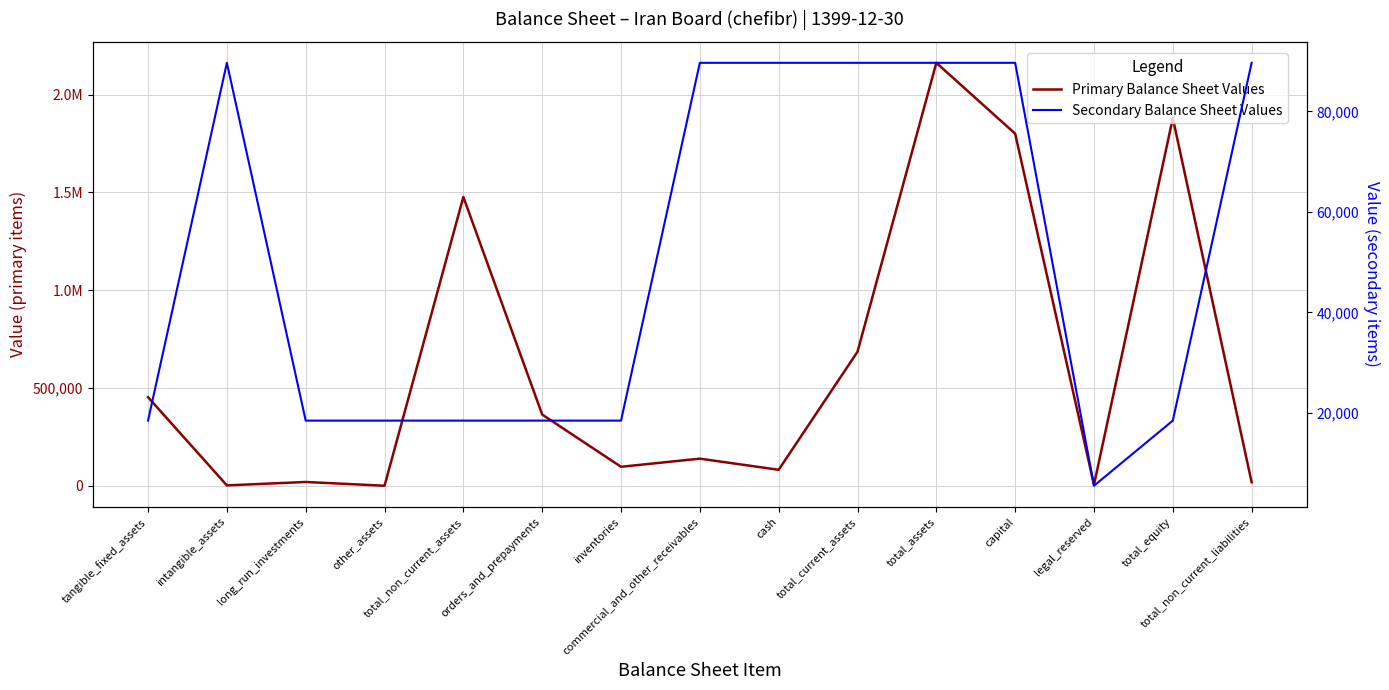

What is the difference between the Primary Balance Sheet Values values at orders_and_prepayments and capital?

1435367